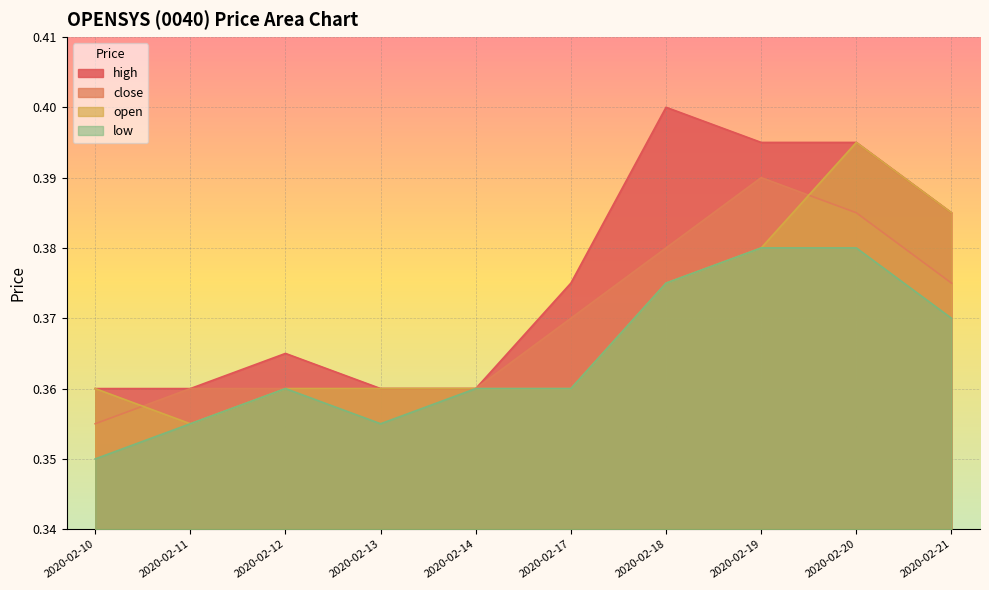

True or false: close has a value of 0.1 at 2020-02-12.

False